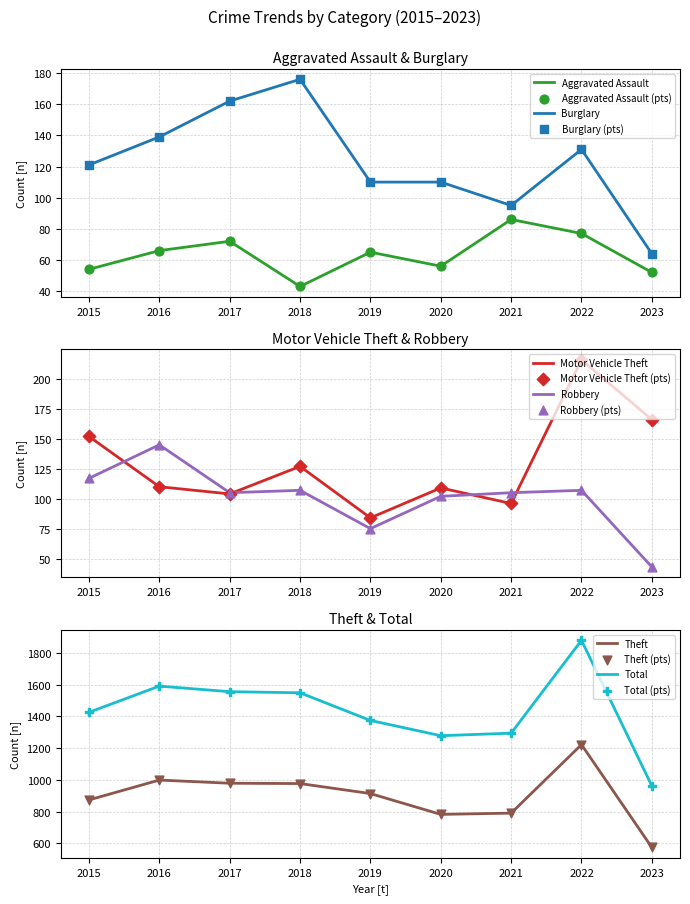

Which series has the largest Y range (max minus min)?

Total